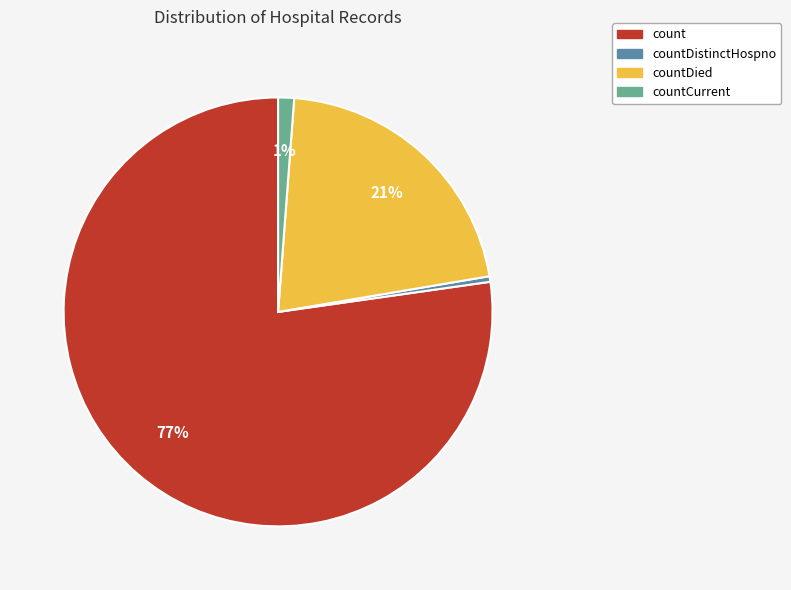

Count the number of slices in the pie.

4